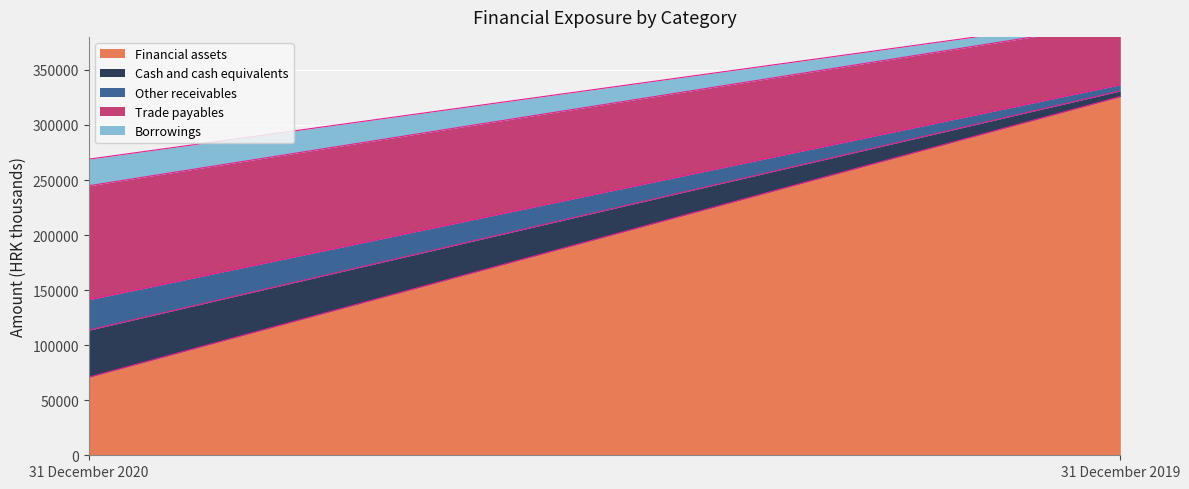

What is the value of the Trade payables point at the 2nd from the left?

55930